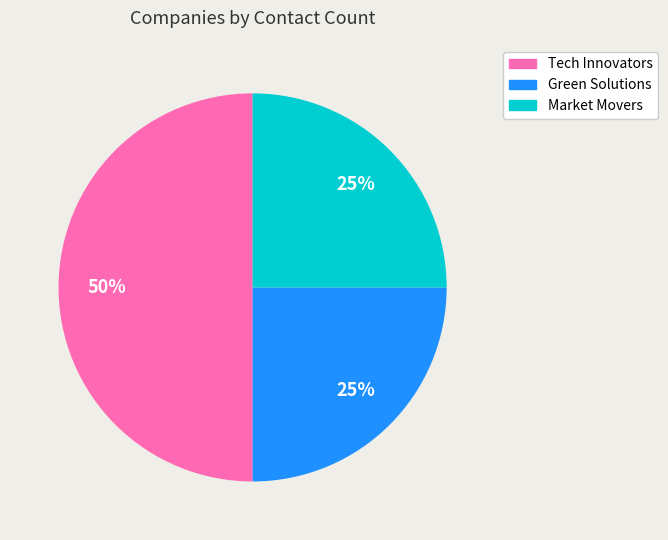

Is it true that Market Movers is 38% of the pie?

False